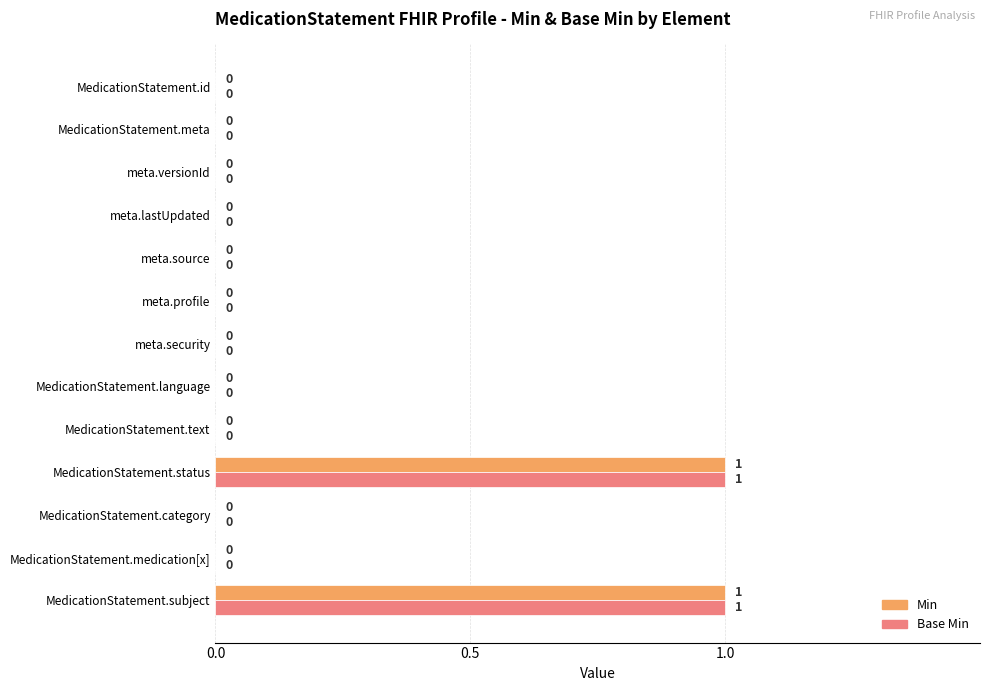

How many Min values are between 0 and 1?

13